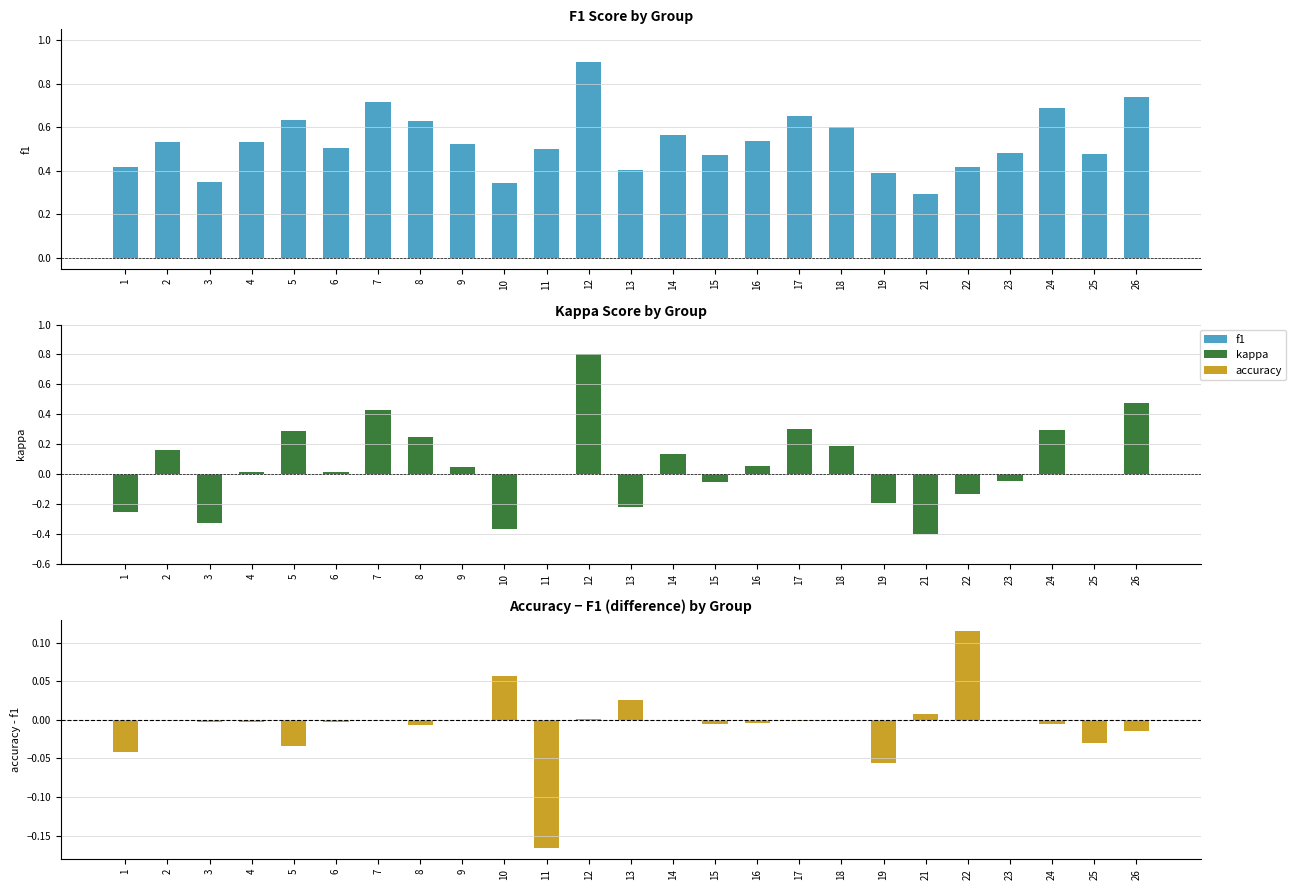

Rank the series by their maximum value, from lowest to highest.

accuracy, kappa, f1